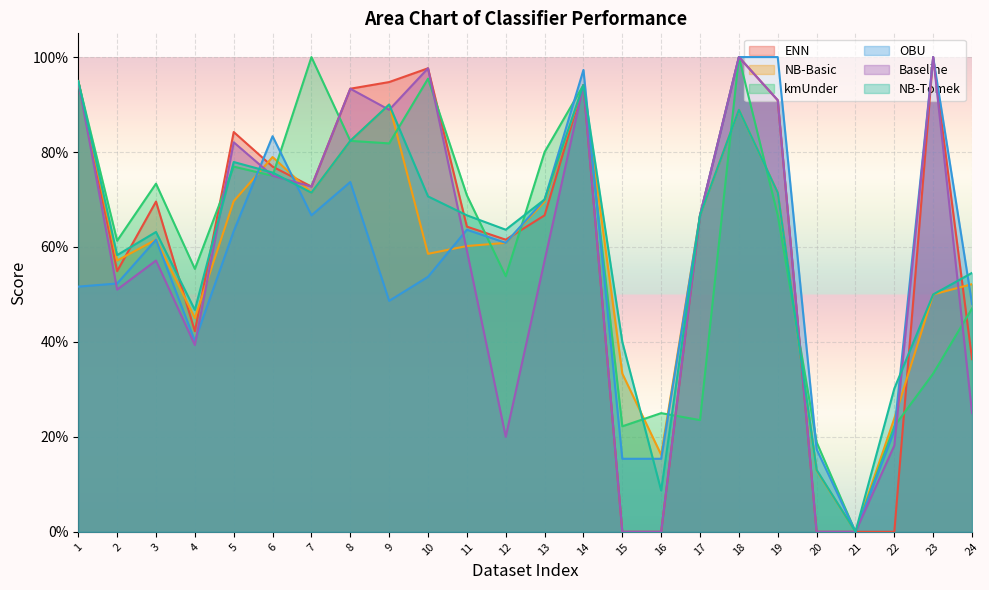

Reading left to right, what are all the values shown in this chart?

ENN: 1=0.9	2=0.5	3=0.7	4=0.4	5=0.8	6=0.8	7=0.7	8=0.9	9=0.9	10=1.0	11=0.6	12=0.6	13=0.7	14=0.9	15=0.0	16=0.0	17=0.7	18=1.0	19=0.9	20=0.0	21=0.0	22=0.0	23=1.0	24=0.4
NB-Basic: 1=0.9	2=0.6	3=0.6	4=0.5	5=0.7	6=0.8	7=0.7	8=0.8	9=0.9	10=0.6	11=0.6	12=0.6	13=0.7	14=0.9	15=0.3	16=0.2	17=0.7	18=0.9	19=0.7	20=0.1	21=0.0	22=0.2	23=0.5	24=0.5
kmUnder: 1=0.9	2=0.6	3=0.7	4=0.6	5=0.8	6=0.8	7=1.0	8=0.8	9=0.8	10=1.0	11=0.7	12=0.5	13=0.8	14=0.9	15=0.2	16=0.2	17=0.2	18=1.0	19=0.7	20=0.2	21=0.0	22=0.2	23=0.3	24=0.5
OBU: 1=0.5	2=0.5	3=0.6	4=0.4	5=0.6	6=0.8	7=0.7	8=0.7	9=0.5	10=0.5	11=0.6	12=0.6	13=0.7	14=1.0	15=0.2	16=0.2	17=0.7	18=1.0	19=1.0	20=0.2	21=0.0	22=0.2	23=1.0	24=0.5
Baseline: 1=0.9	2=0.5	3=0.6	4=0.4	5=0.8	6=0.8	7=0.7	8=0.9	9=0.9	10=1.0	11=0.6	12=0.2	13=0.6	14=0.9	15=0.0	16=0.0	17=0.7	18=1.0	19=0.9	20=0.0	21=0.0	22=0.2	23=1.0	24=0.2
NB-Tomek: 1=0.9	2=0.6	3=0.6	4=0.5	5=0.8	6=0.8	7=0.7	8=0.8	9=0.9	10=0.7	11=0.7	12=0.6	13=0.7	14=0.9	15=0.4	16=0.1	17=0.7	18=0.9	19=0.7	20=0.1	21=0.0	22=0.3	23=0.5	24=0.5